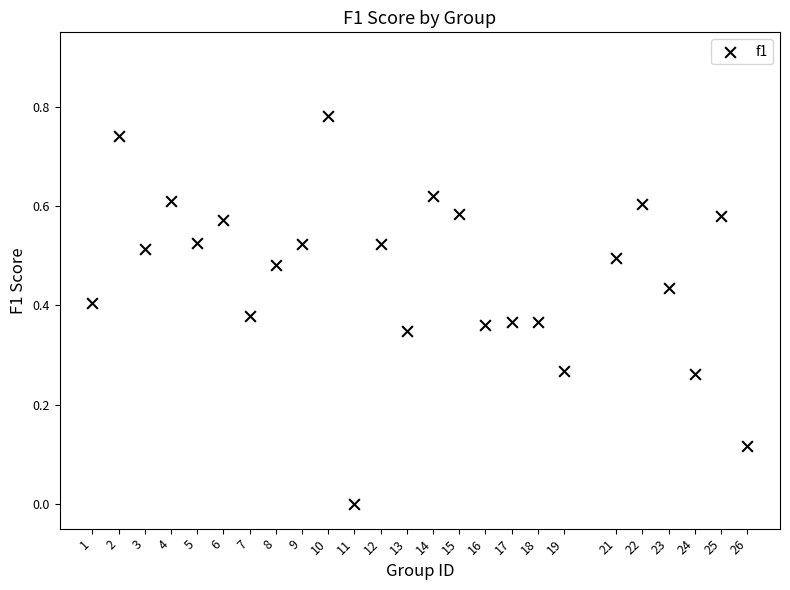

What is the range of X values (max minus min)?

25.0